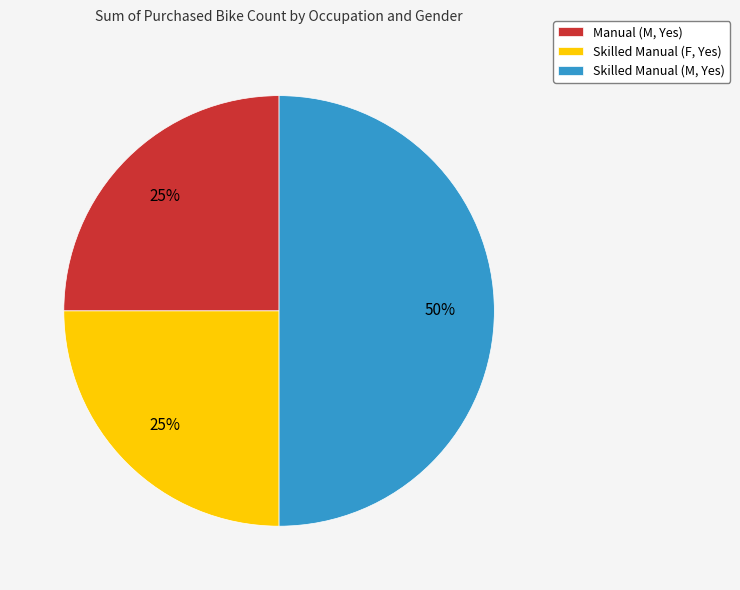

Does Manual (M, Yes) represent more than half of the total?

No